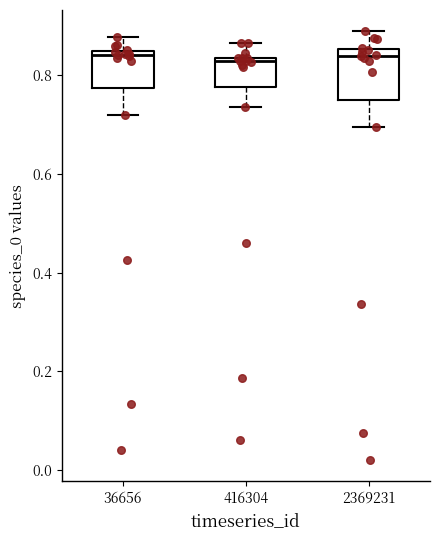

Where is the upper edge of the box at x = 2369231 on the y-axis? The values are not printed on the chart, so give them approximately, as read against the axis.

0.86